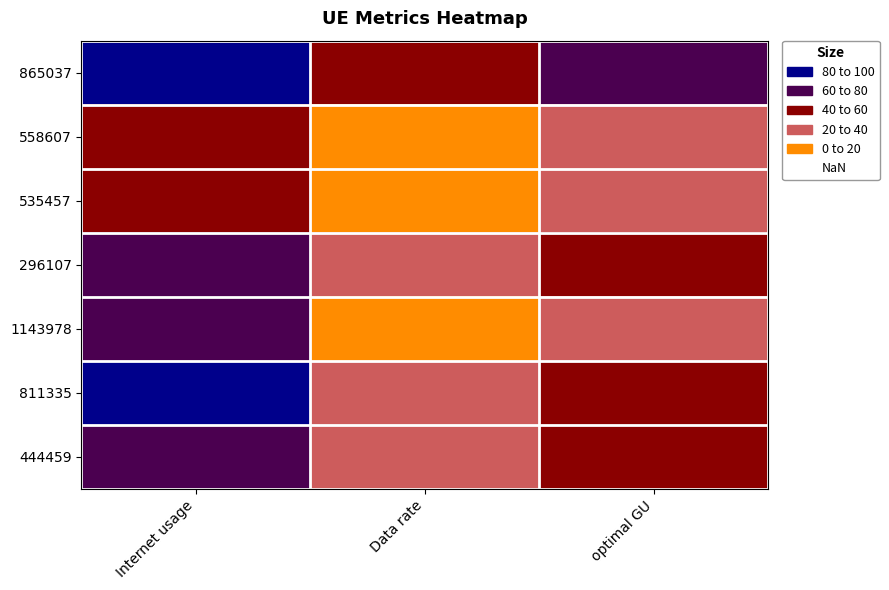

Between Data rate and Internet usage, which is larger?

Internet usage